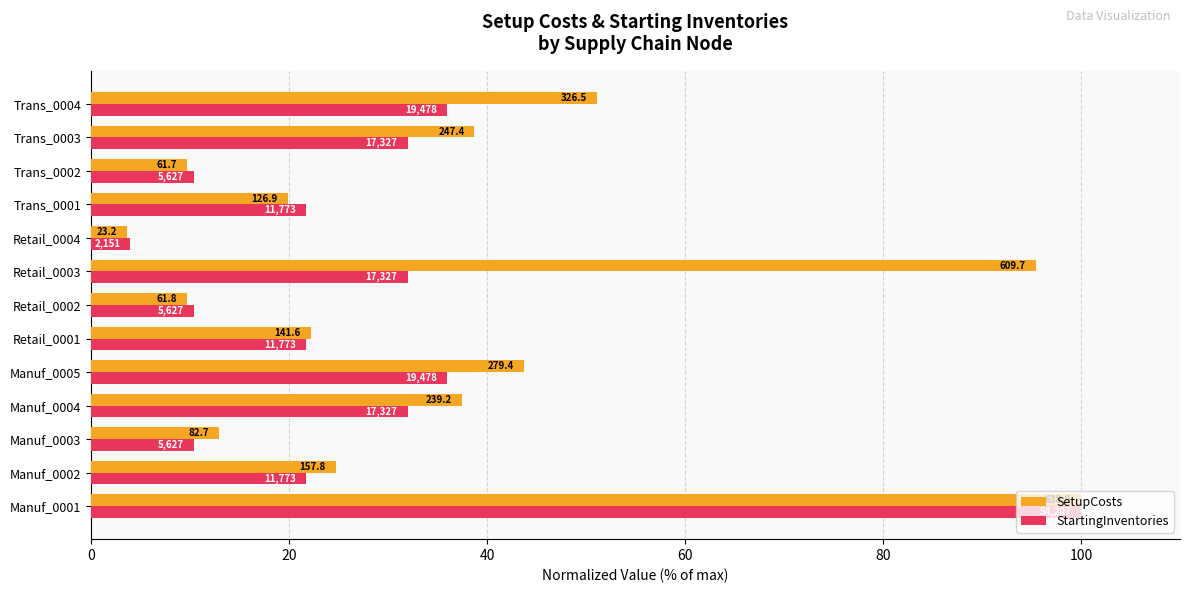

What are all the series names shown in the legend?

SetupCosts, StartingInventories